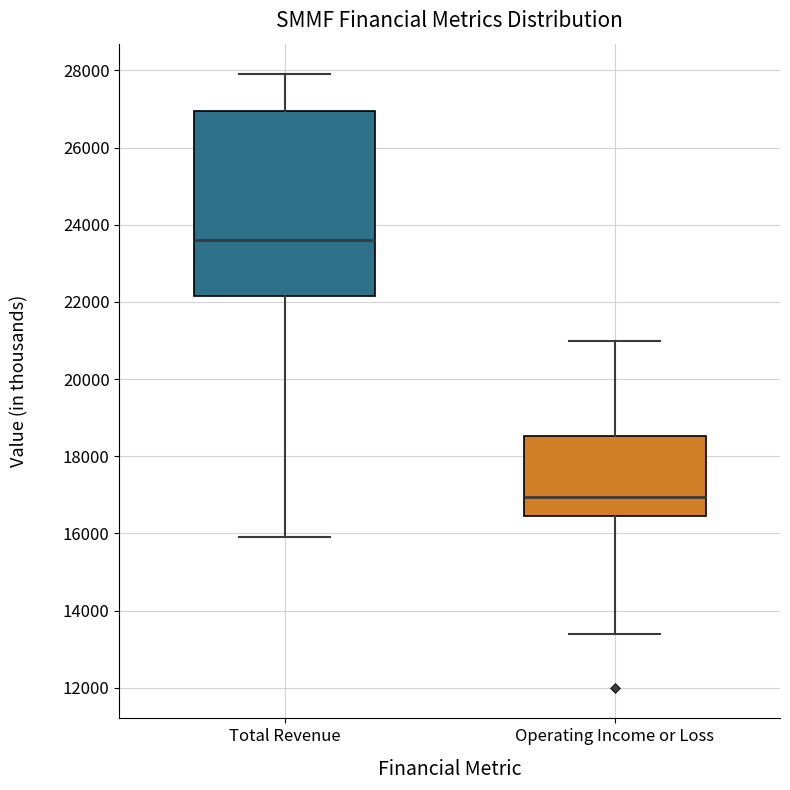

Comparing the boxes themselves (not the whiskers), which one is the tallest?

Total Revenue